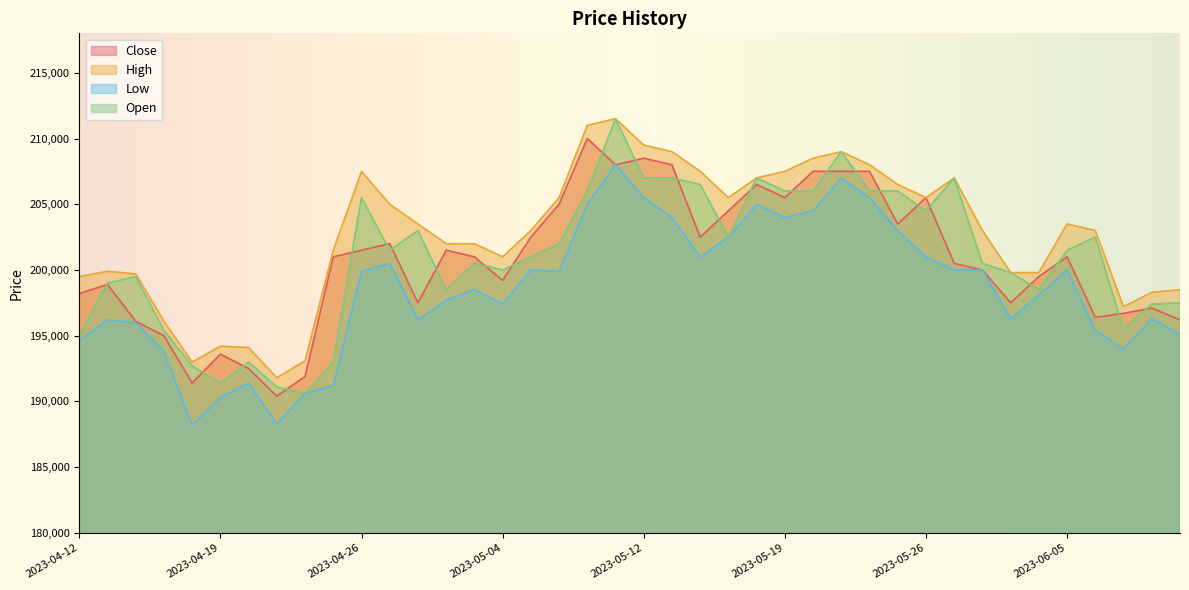

How many data points in High are above 203000?

19